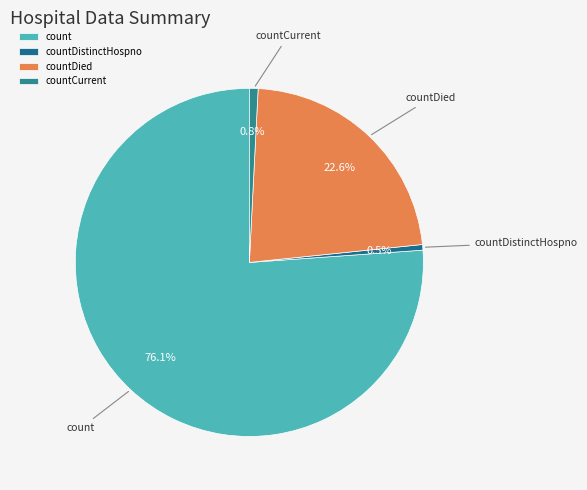

Which slice represents more than half of the pie?

count